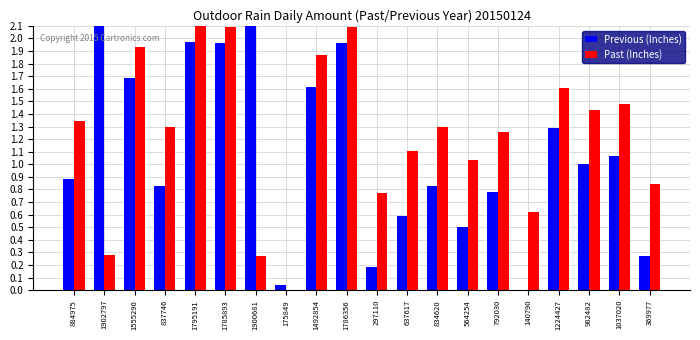

The Previous (Inches) series shows 0.5 at 564254. True or false?

True